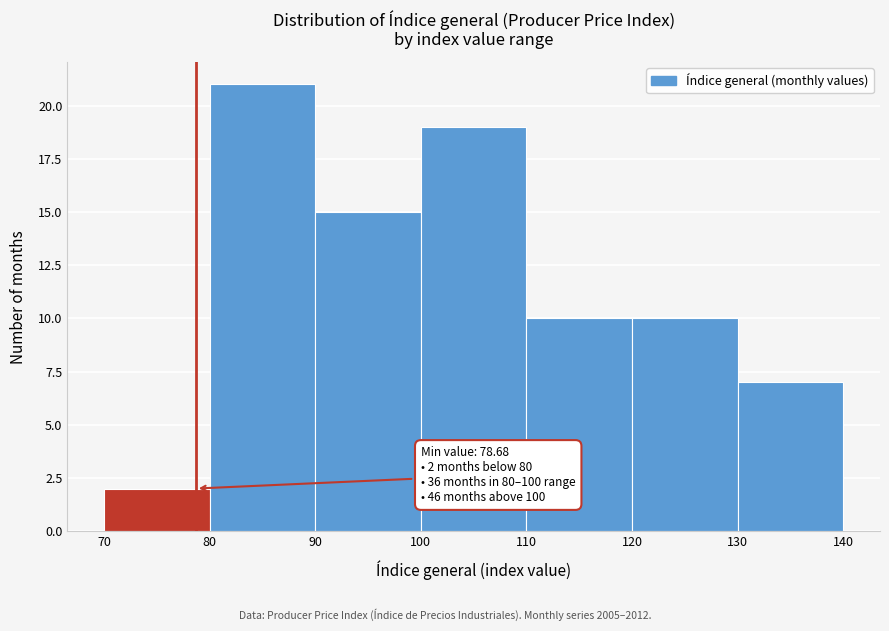

Which range on the x-axis has the tallest bar?

80 to 90